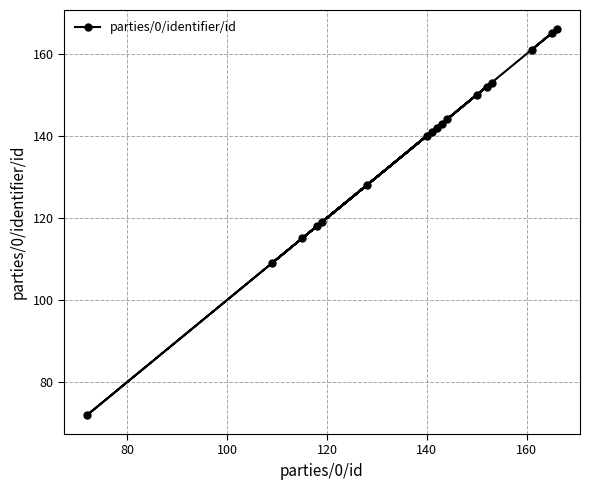

What is the greatest value displayed?

166